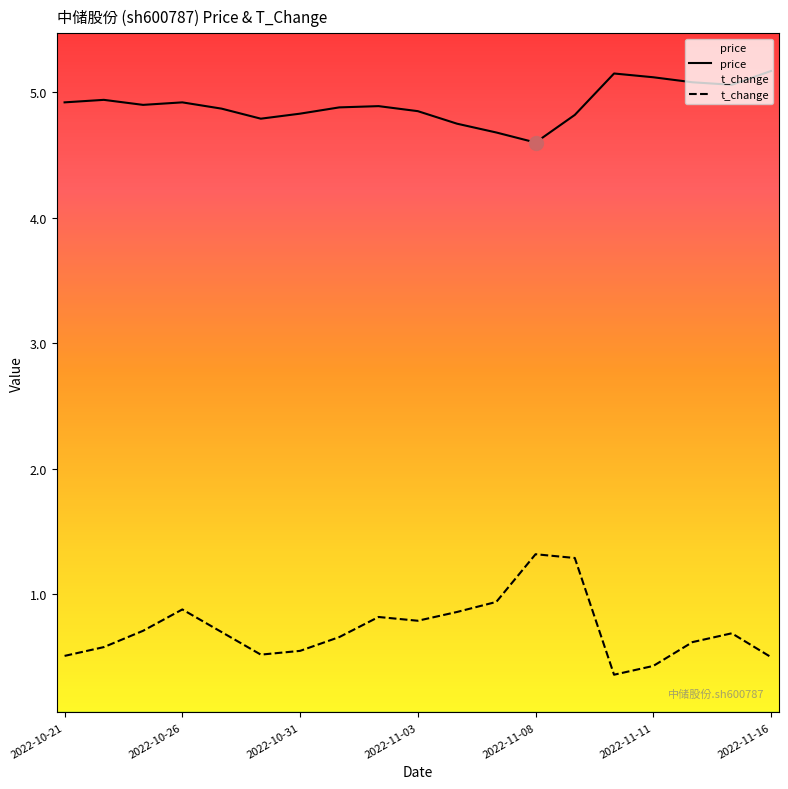

Rank the series by their maximum value, from highest to lowest.

price, t_change